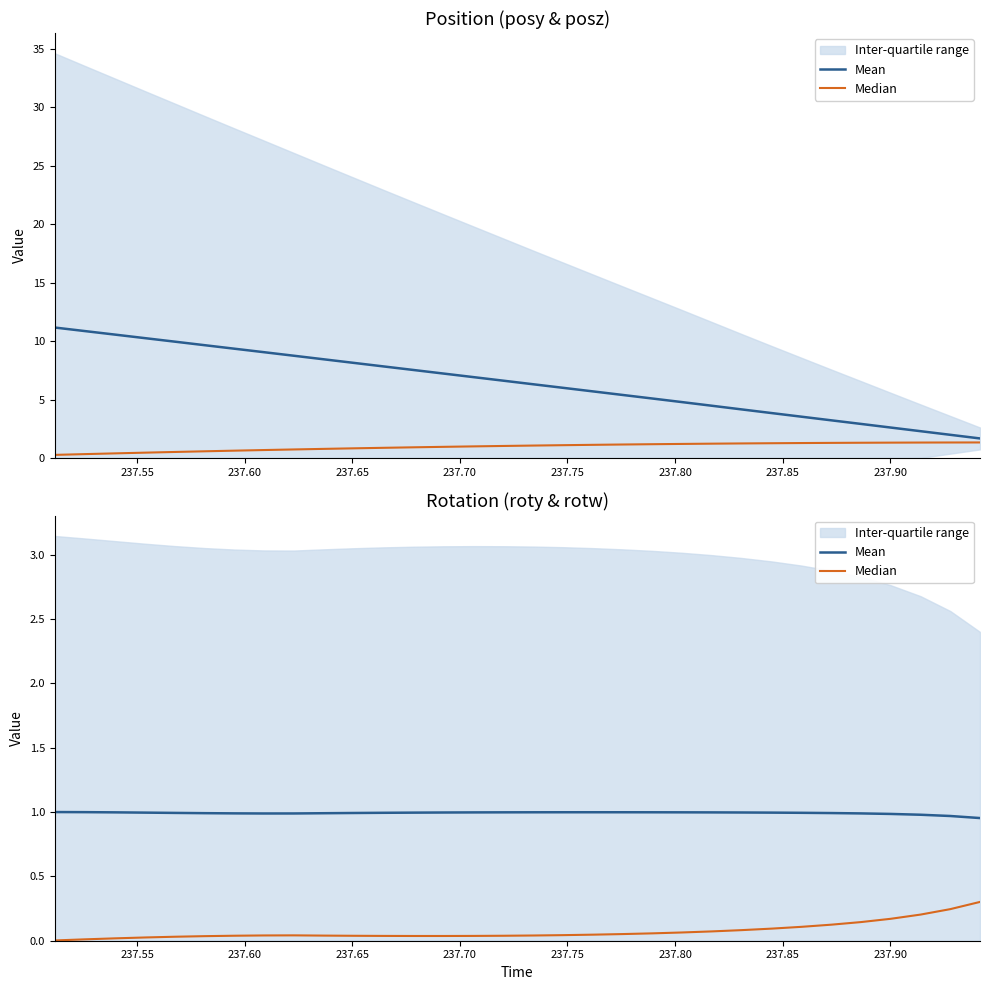

True or false: Median has a value of 0.1 at 237.75.

False